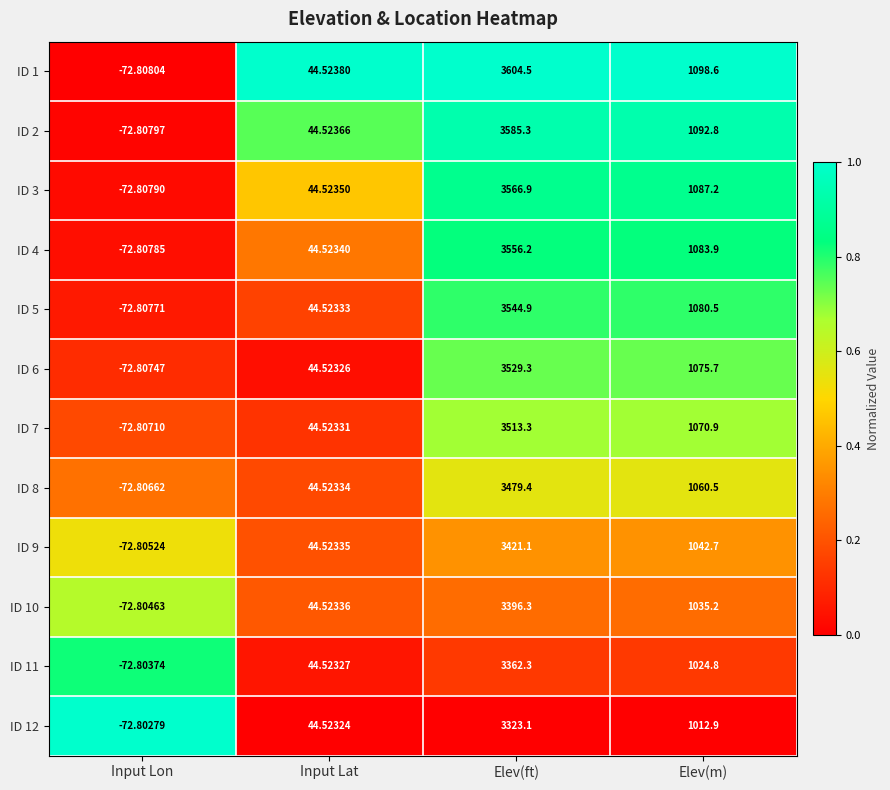

At which label is ID 11 closest to 1644?

Elev(m)